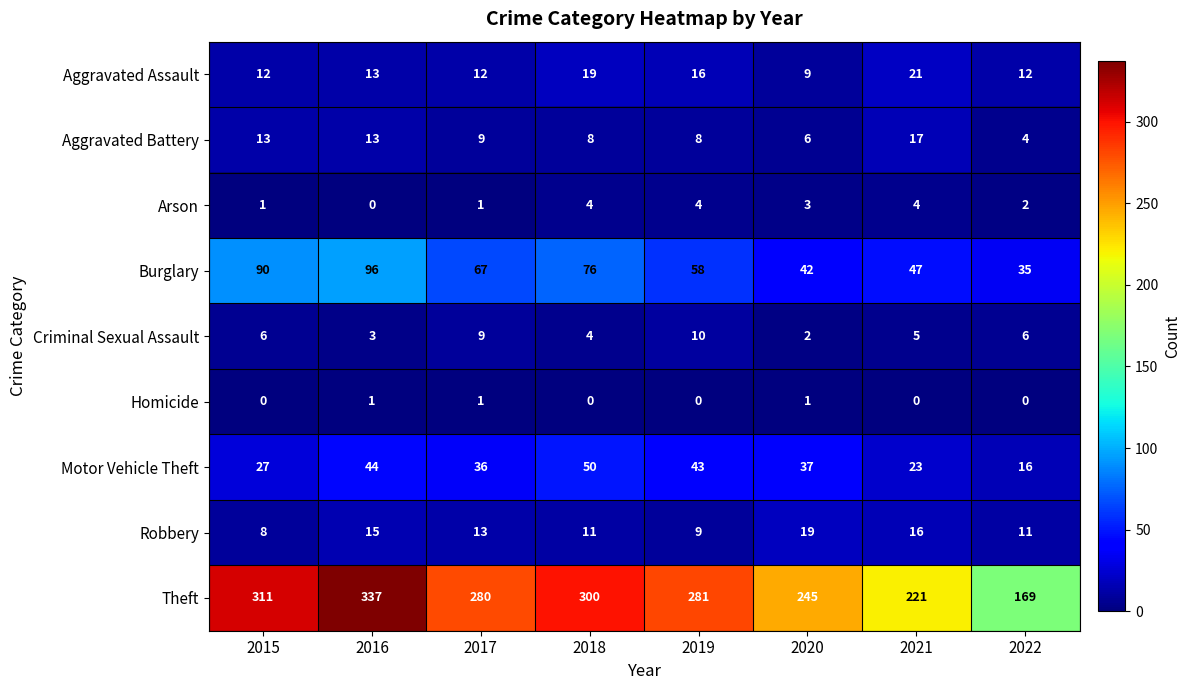

Rank the series by their maximum value, from lowest to highest.

Homicide, Arson, Criminal Sexual Assault, Aggravated Battery, Robbery, Aggravated Assault, Motor Vehicle Theft, Burglary, Theft